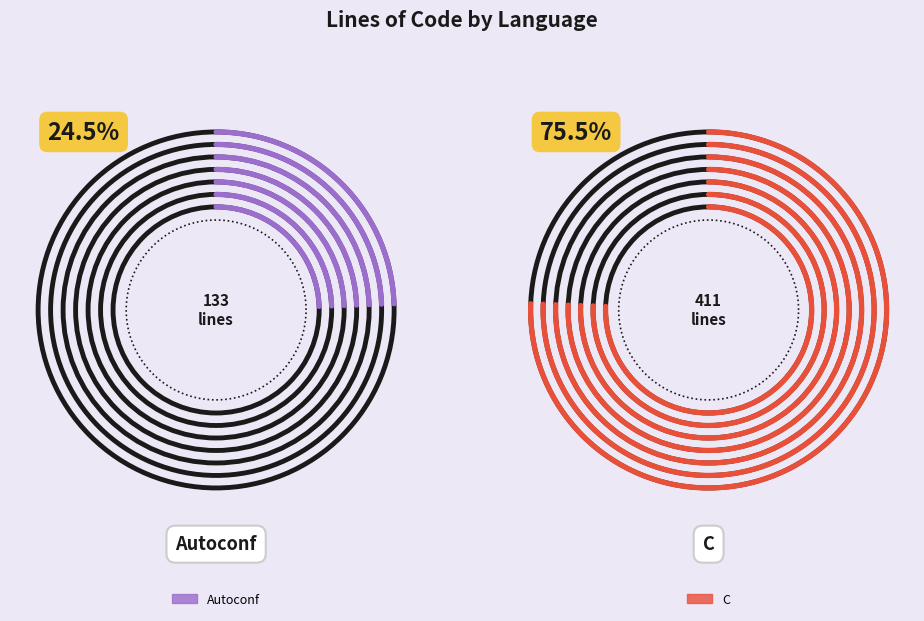

To the nearest percent, what portion does C represent?

76%